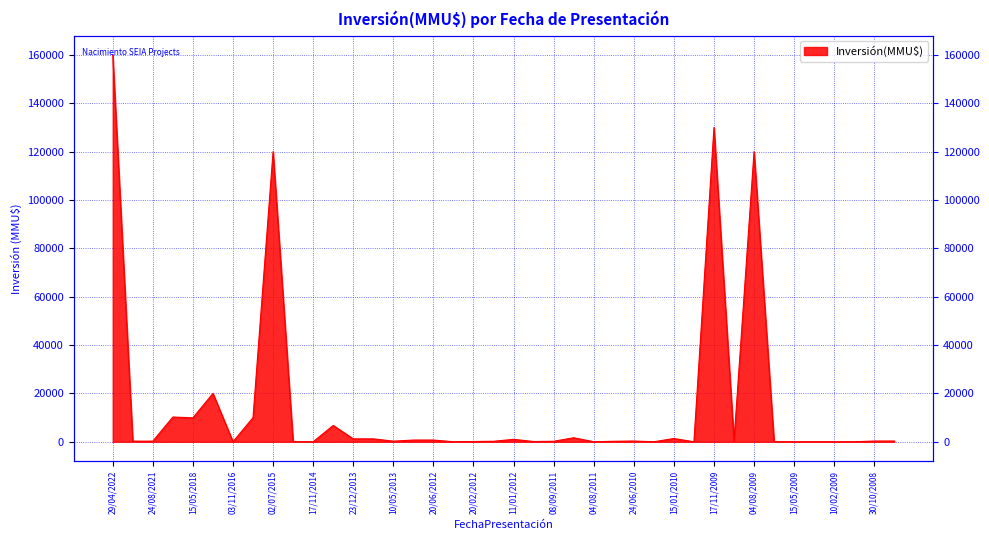

How many points are lower than both their immediate neighbors (excluding endpoints)?

10